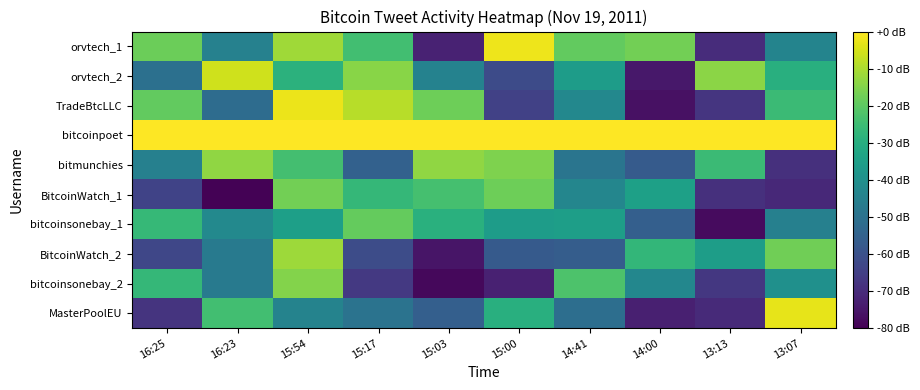

Which label corresponds to the largest value in the chart?

16:25